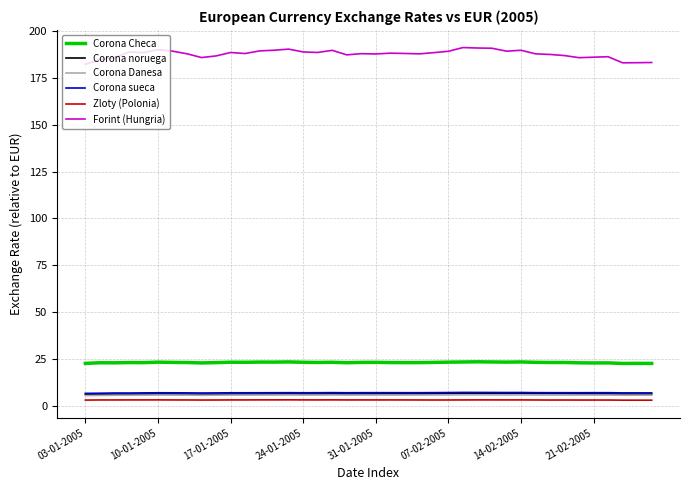

What are all the series names shown in the legend?

Corona Checa, Corona noruega, Corona Danesa, Corona sueca, Zloty (Polonia), Forint (Hungria)